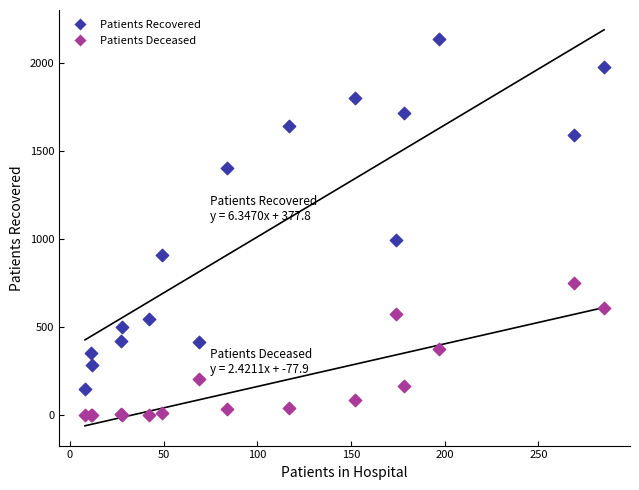

Which series has the widest spread of Y values?

Patients Recovered